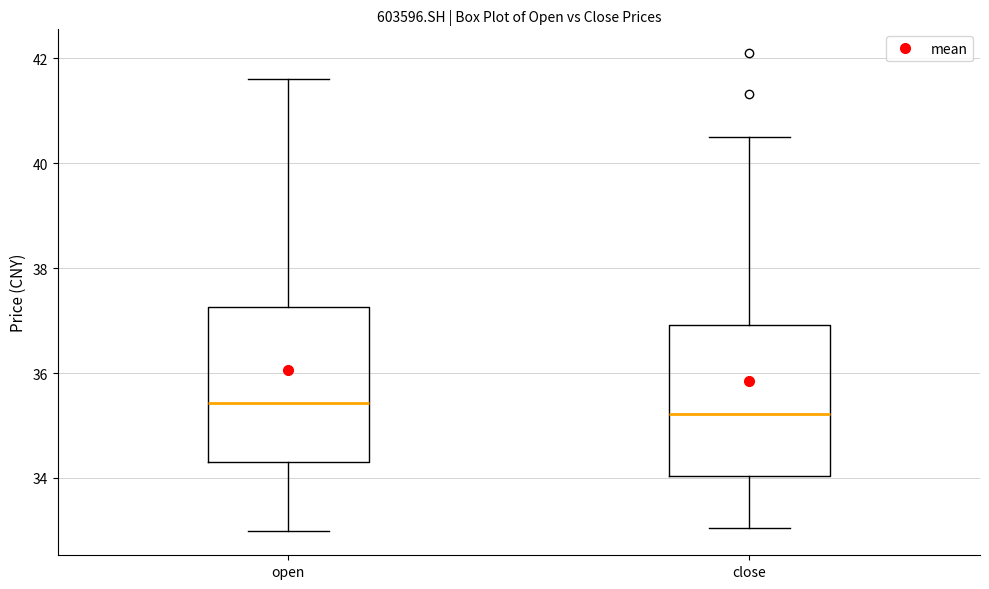

Reading left to right, read every box against the y-axis: the position of its median line, the range the box covers, and the ends of its whiskers. The values are not printed on the chart, so give them approximately, as read against the axis.

open: median 35.4, box 34.4 to 37.2, whiskers 33.0 to 41.6
close: median 35.2, box 34.0 to 37.0, whiskers 33.0 to 40.6